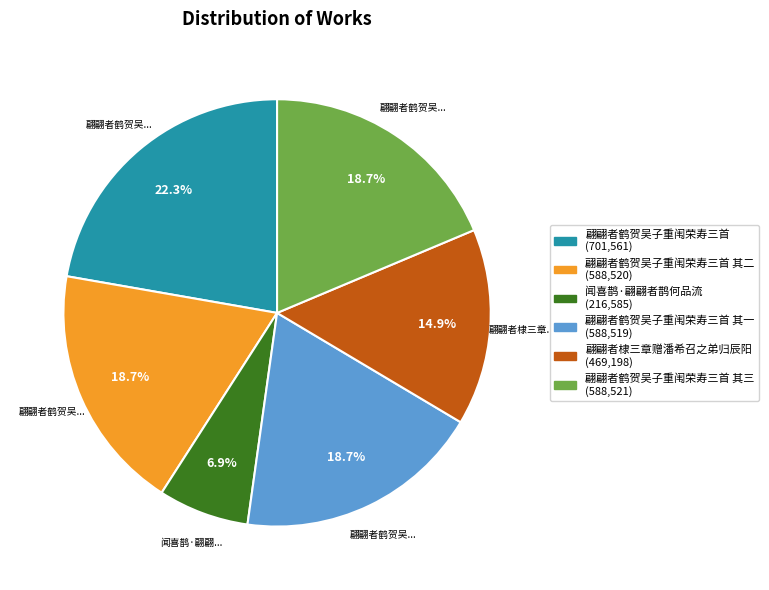

Is there a majority slice in this chart?

No